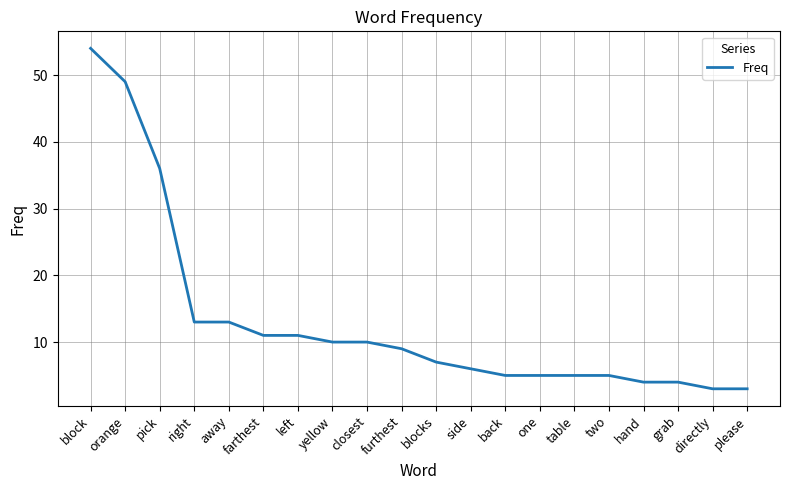

The value at away is 13. True or false?

True